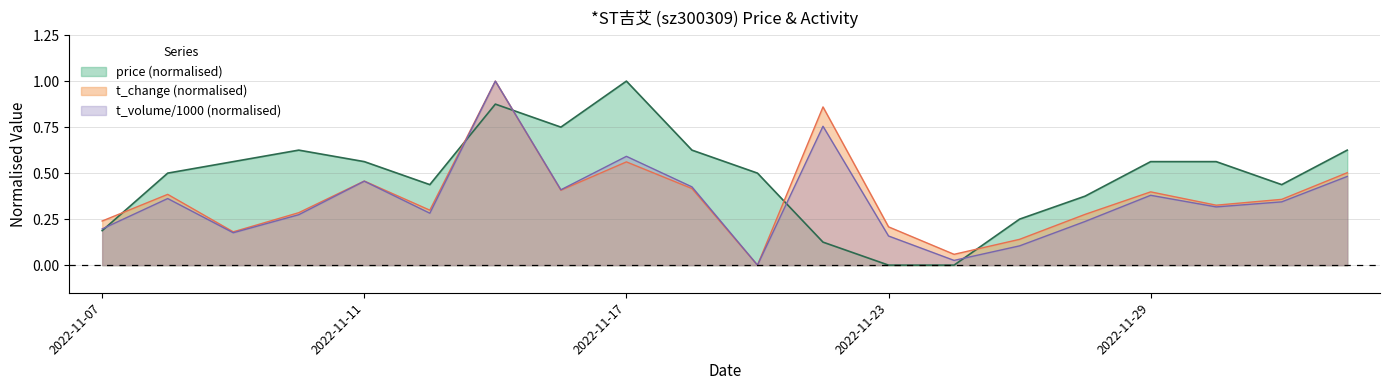

True or false: t_change and t_volume_k cross at least once.

False